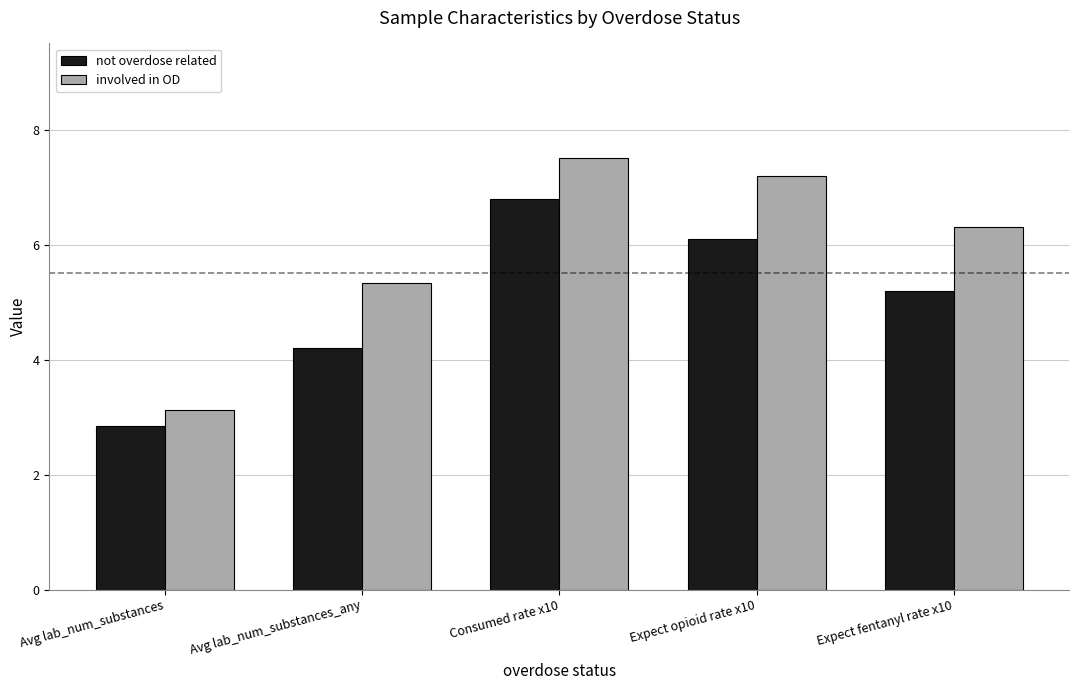

Which category has the lowest value across all series?

Avg lab_num_substances